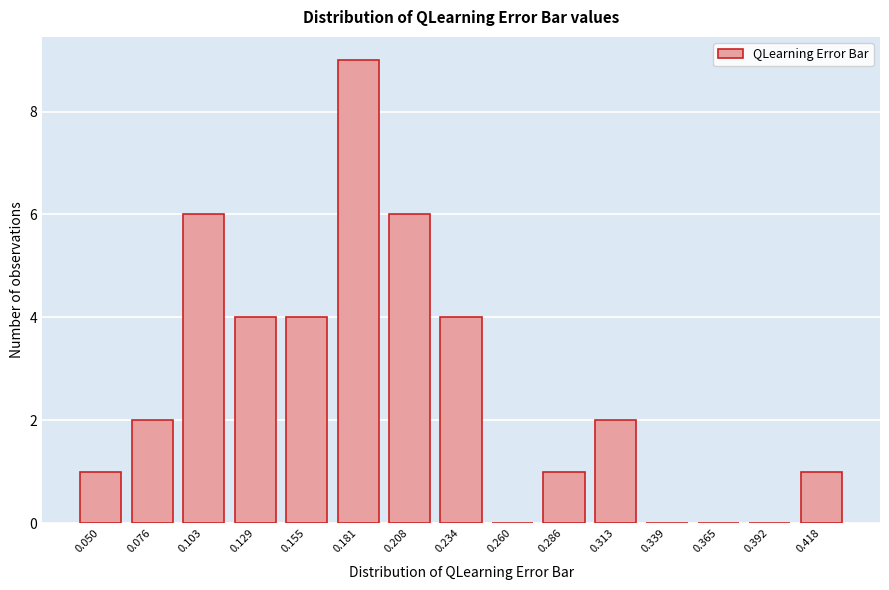

Reading left to right, extract all data points from this chart.

0.050=1	0.076=2	0.103=6	0.129=4	0.155=4	0.181=9	0.208=6	0.234=4	0.260=0	0.286=1	0.313=2	0.339=0	0.365=0	0.392=0	0.418=1